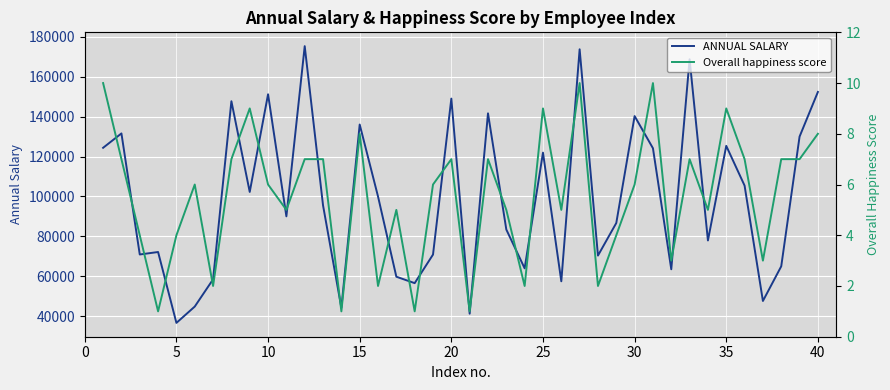

What is the minimum value for ANNUAL SALARY?

36548